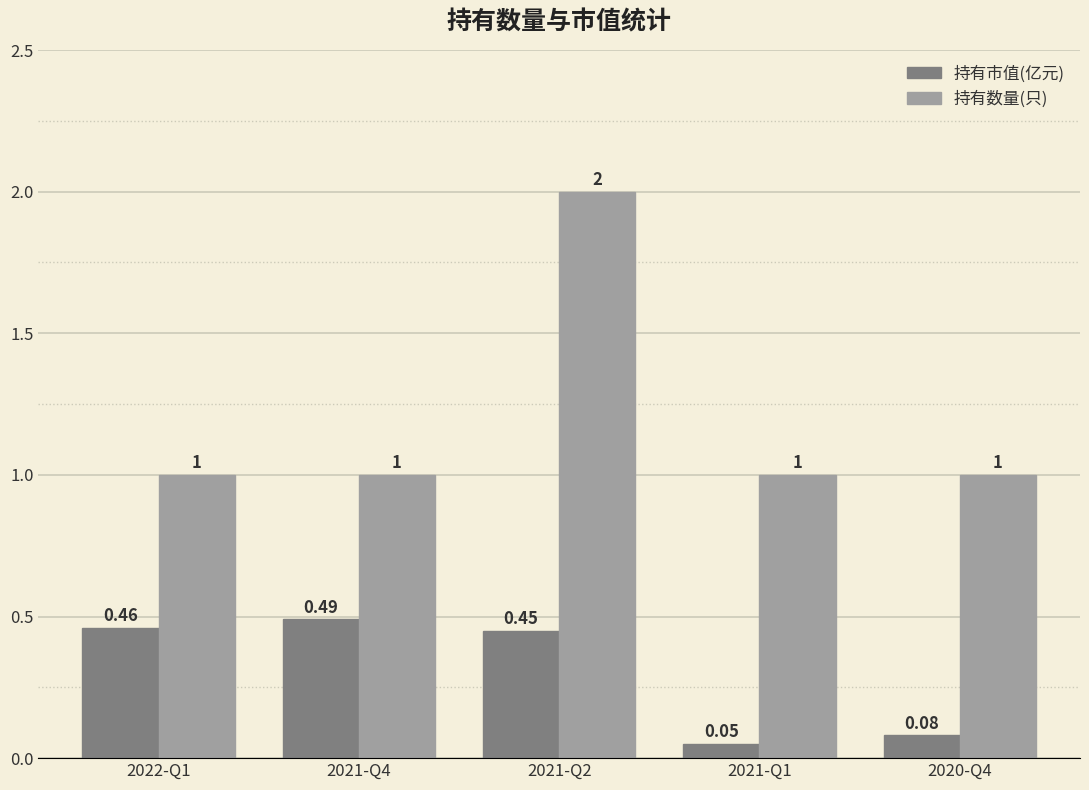

How many series are shown in this chart?

2